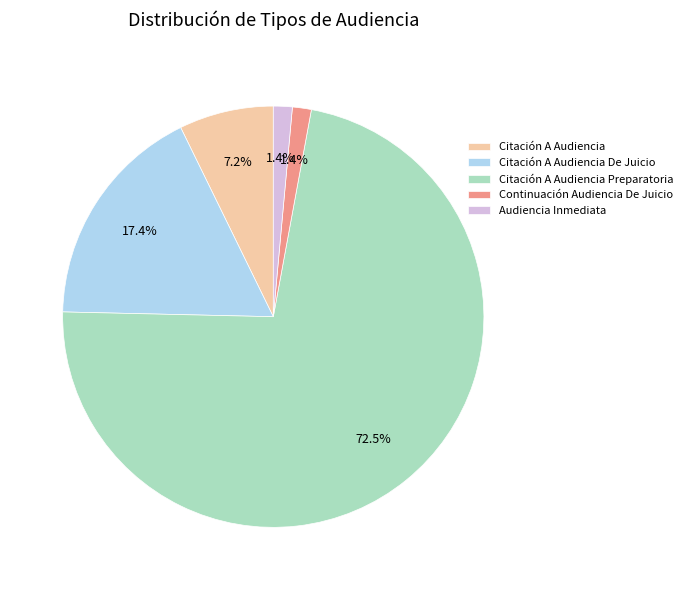

Combined, what portion of the pie is Citación A Audiencia De Juicio and Citación A Audiencia?

24.6%